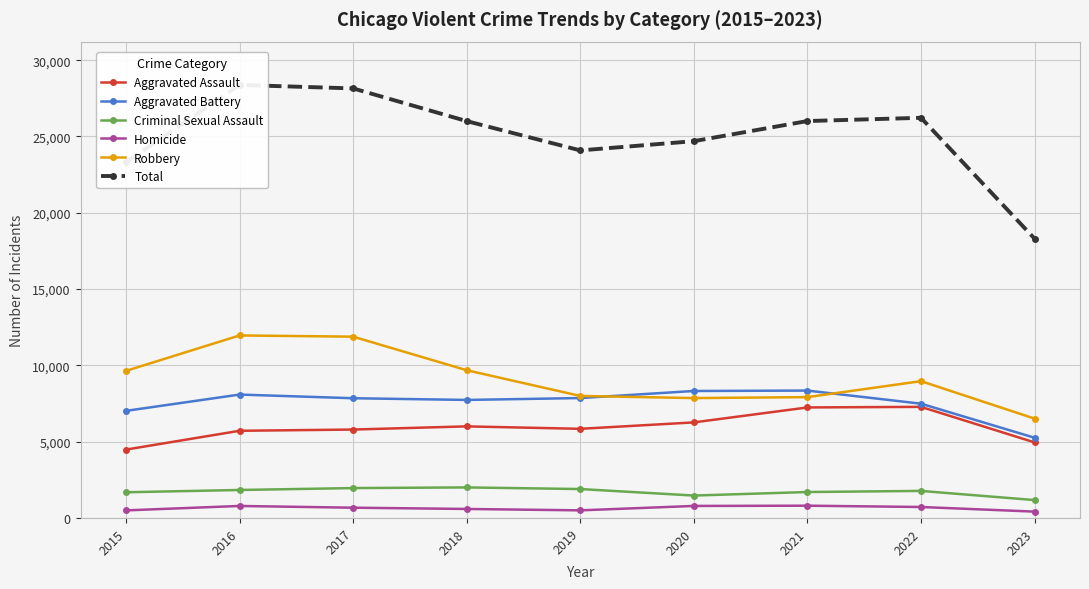

Which label corresponds to the smallest value in the chart?

2023